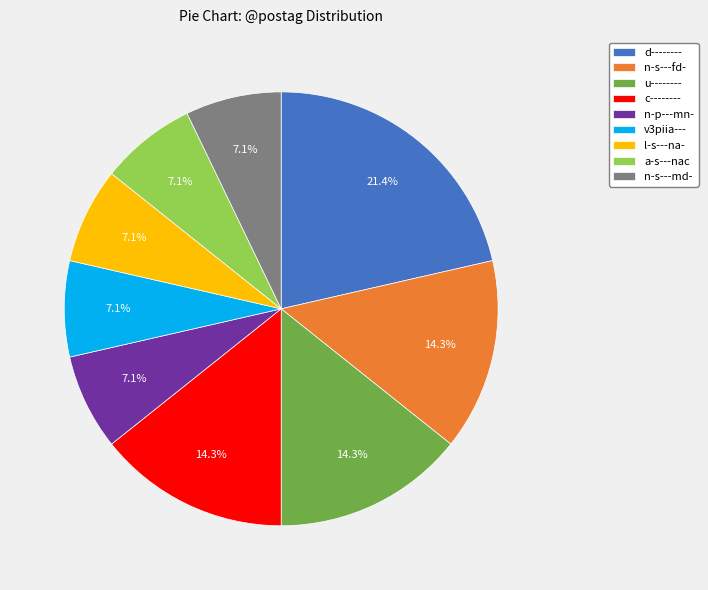

Combined, do v3piia--- and n-p---mn- account for over 50%?

No